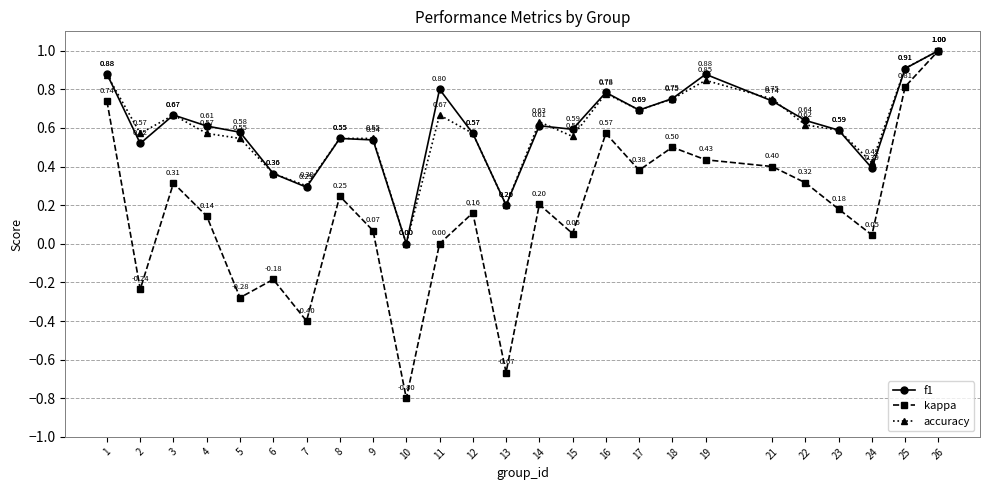

The f1 series shows 1.2 at 1. True or false?

False